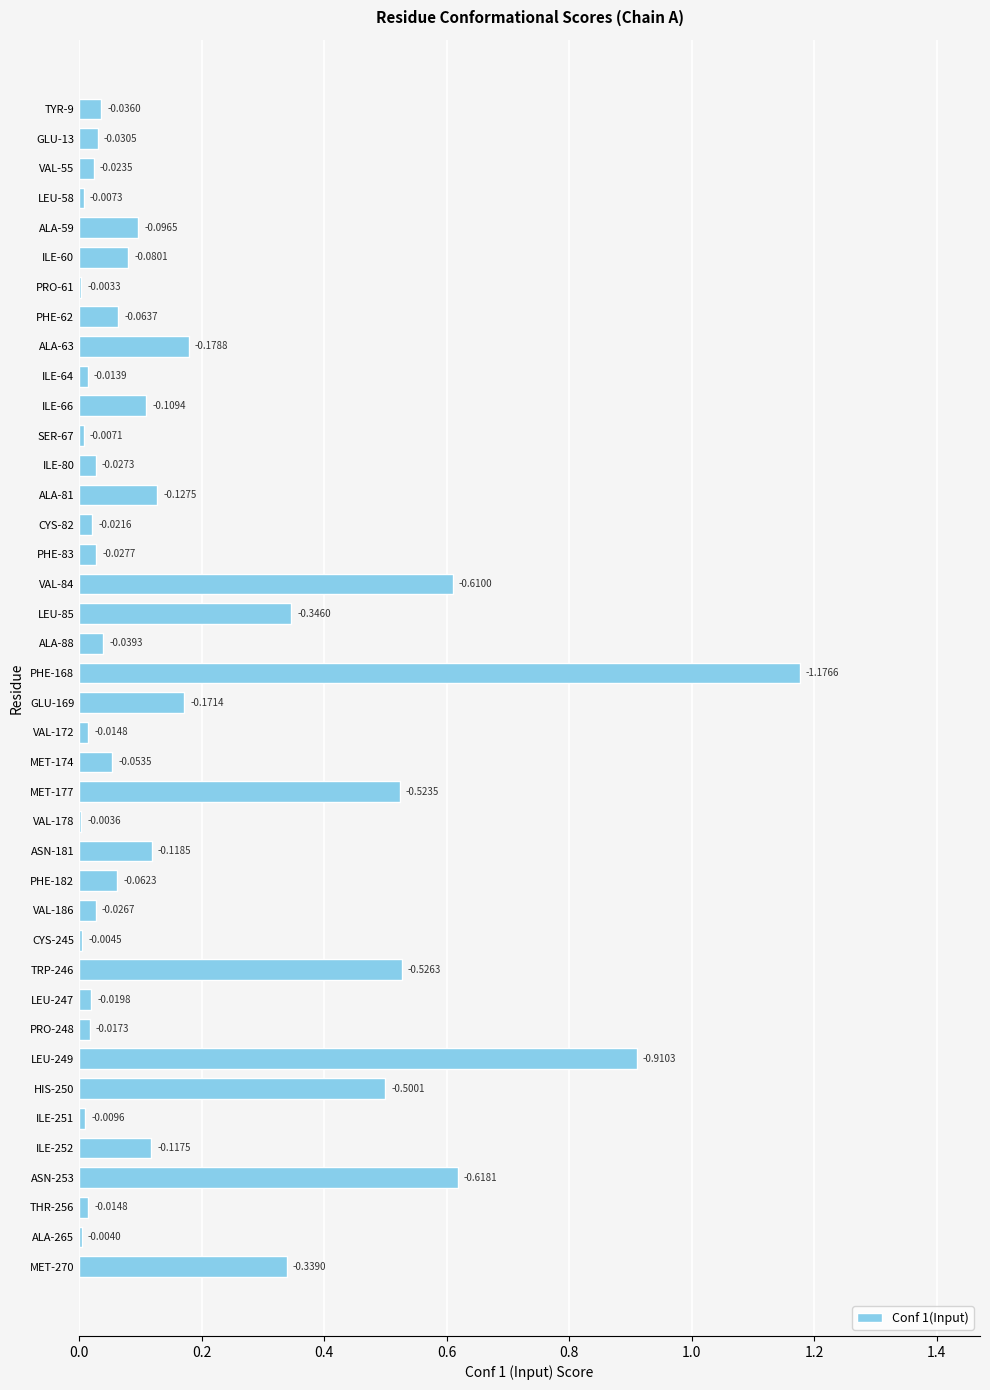

Between ALA-265 and LEU-249, which is larger?

LEU-249